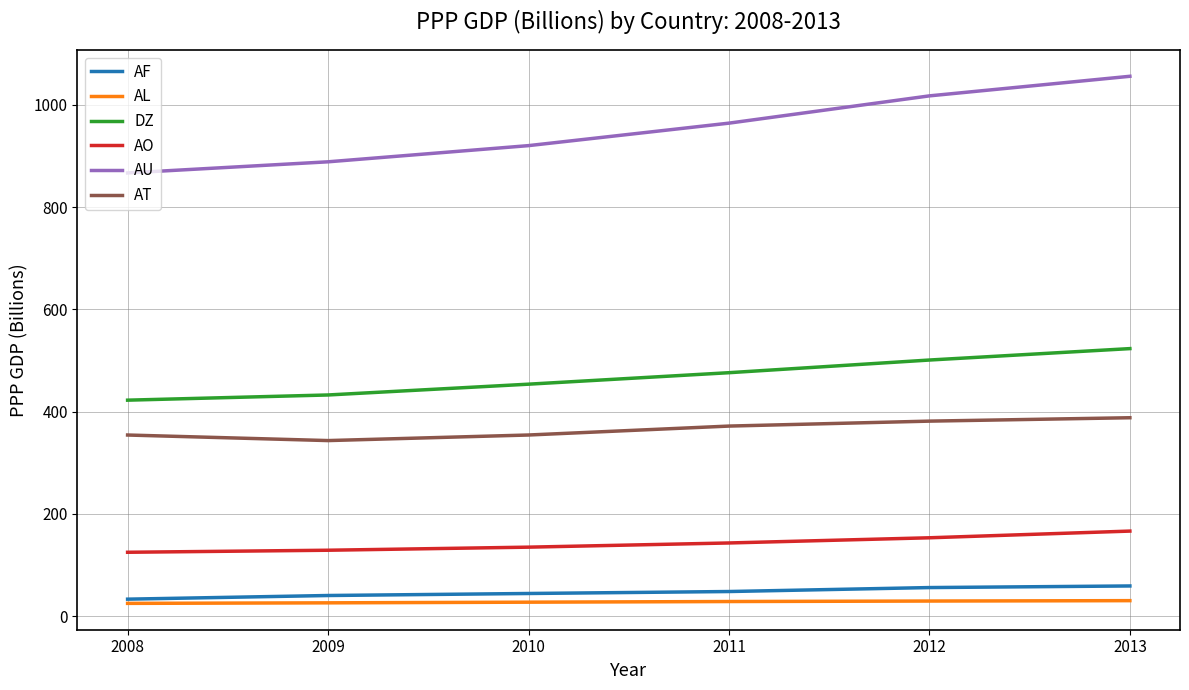

Where does the AO series first go above 143?

2011